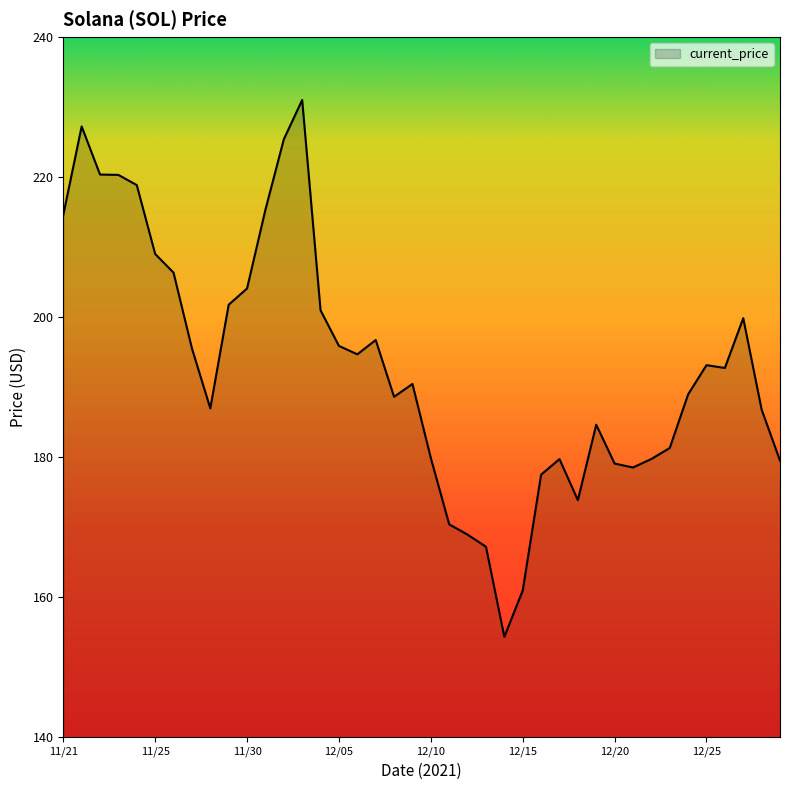

How many series are shown in this chart?

1